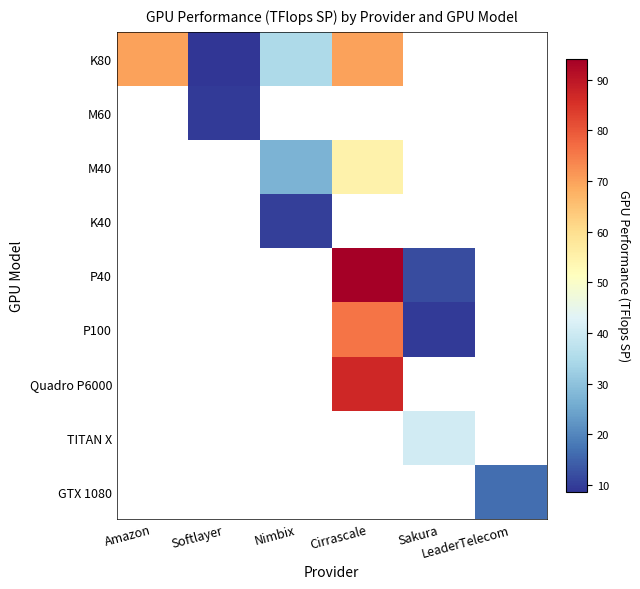

Which category has the highest value across all series?

Cirrascale